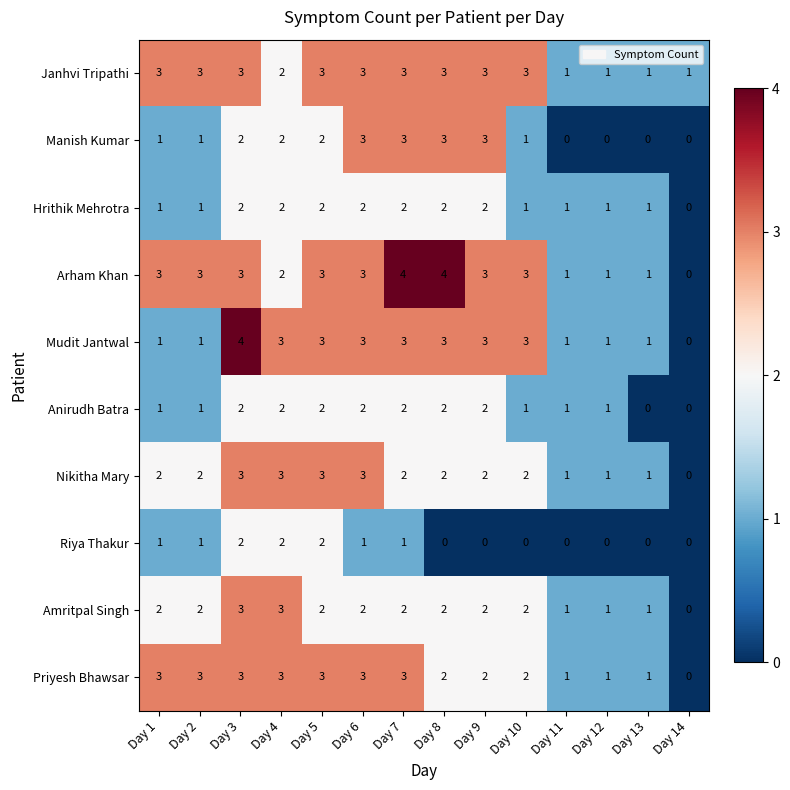

Which series changed the most between Day 6 and Day 12?

Manish Kumar